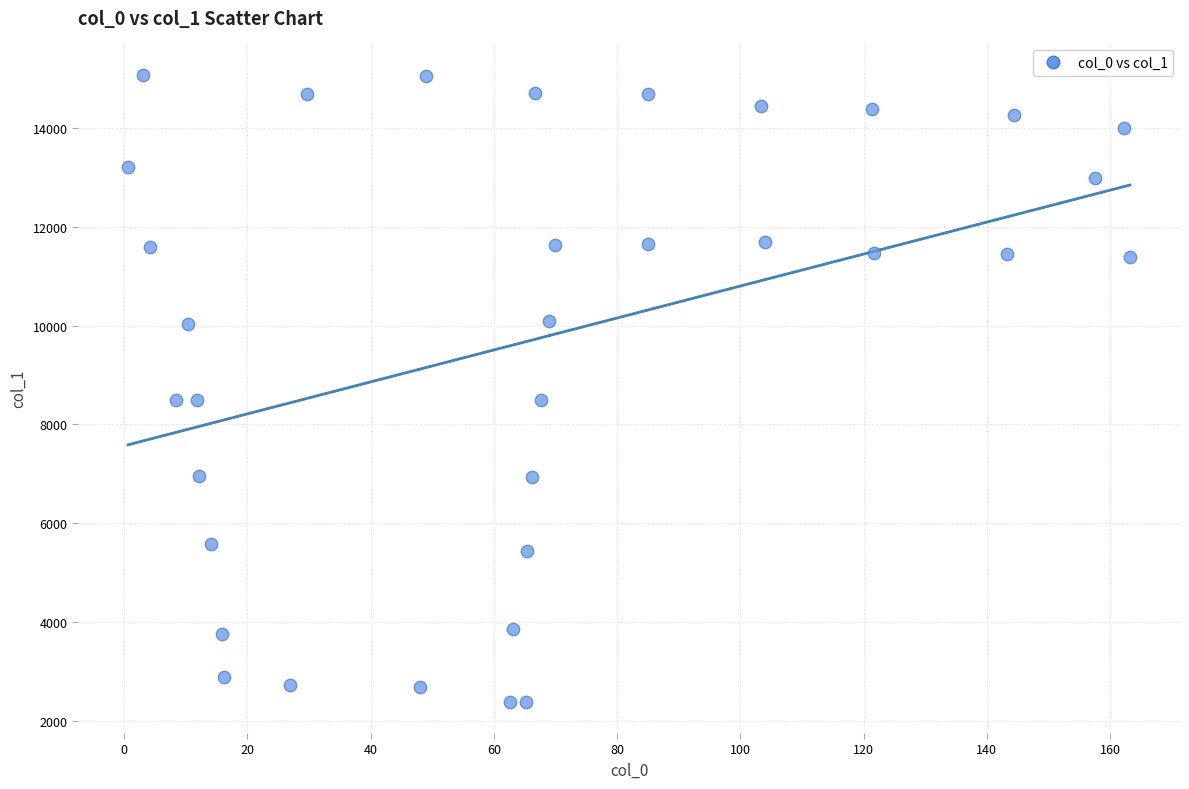

What is the range of Y values (max minus min)?

12671.1